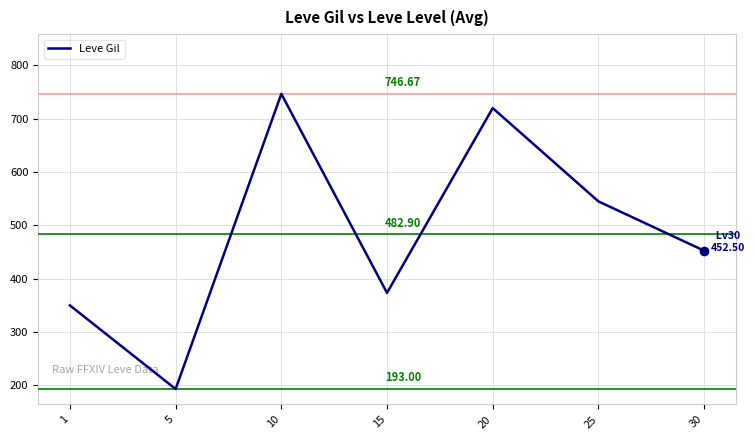

Is it true that the value at 25 is 545.0?

True